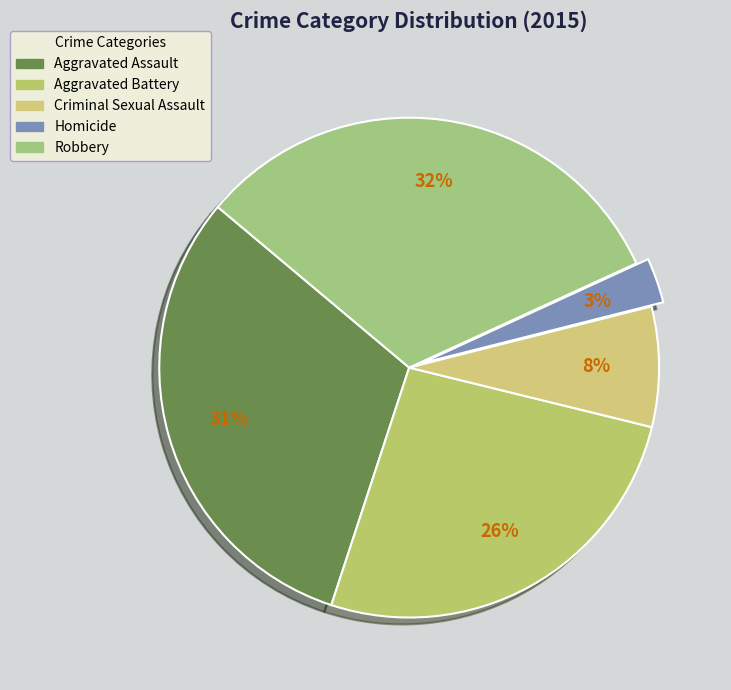

What percentage is the Criminal Sexual Assault slice, to the nearest percent?

8%